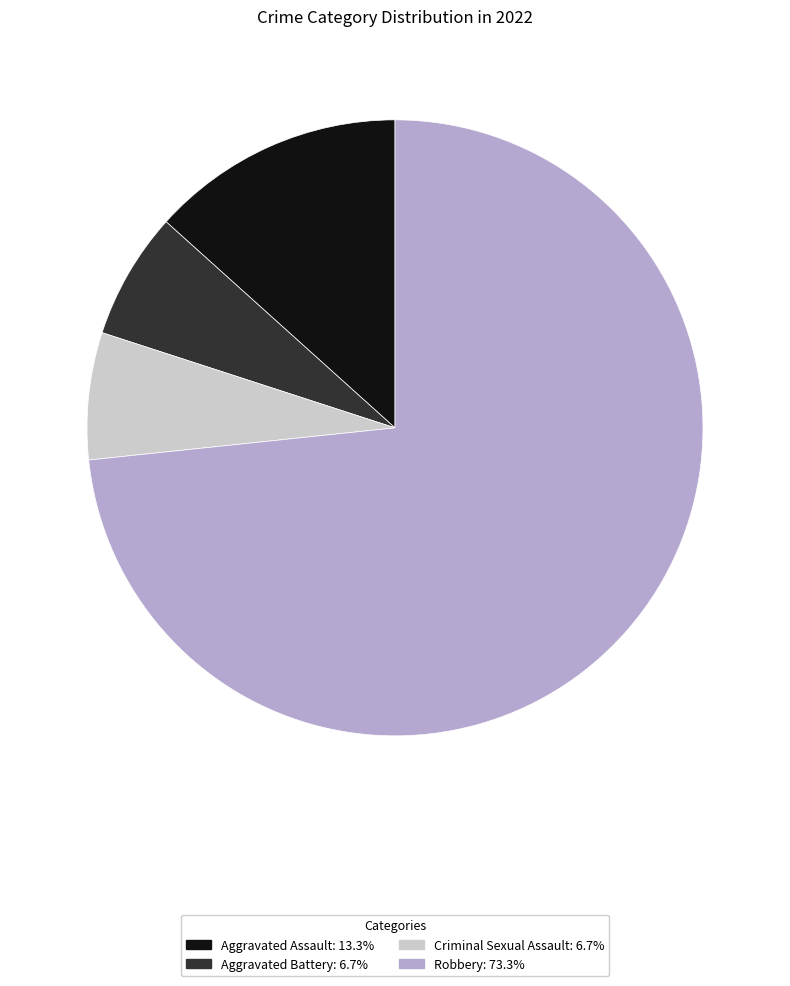

Approximately how many times larger is the value at Aggravated Battery compared to Aggravated Assault?

0.5